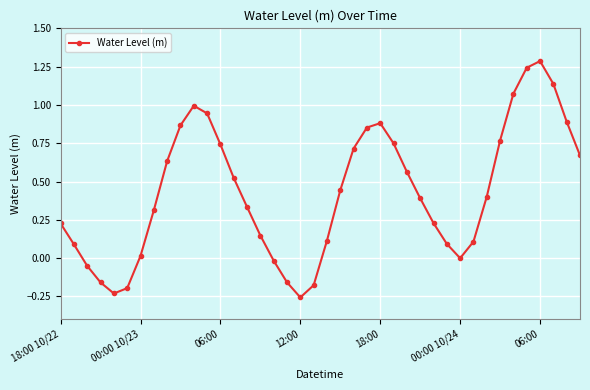

What is the greatest value displayed?

1.3